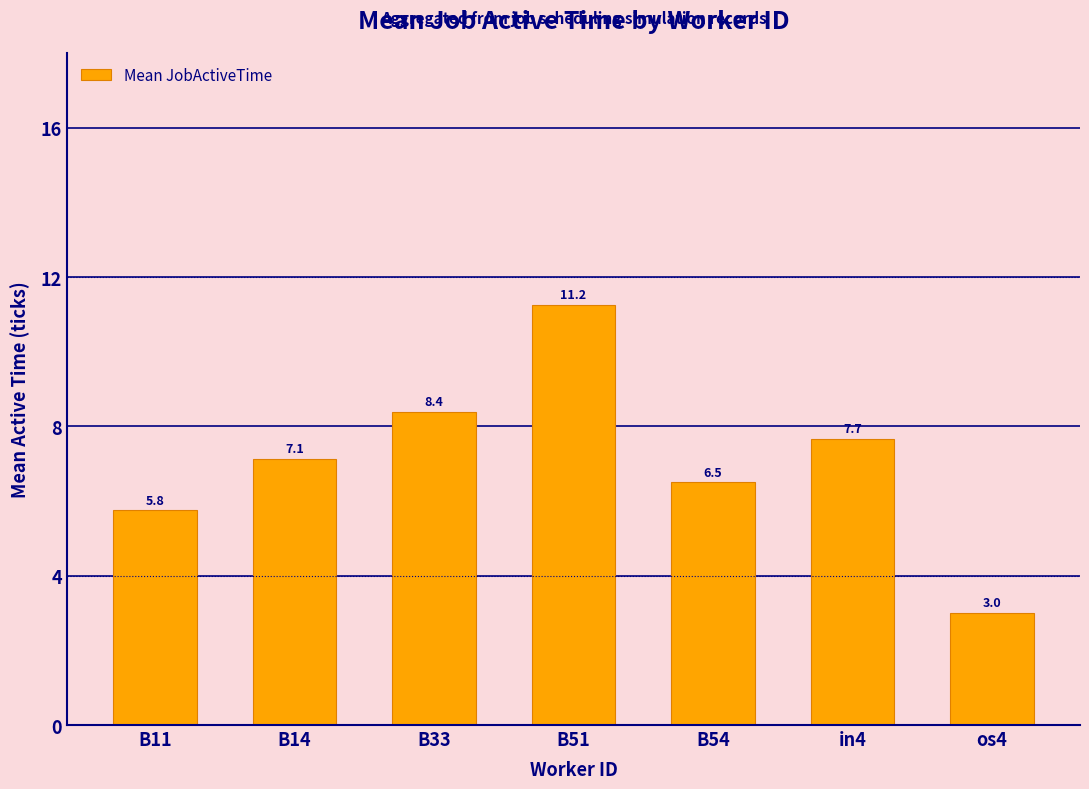

How many values exceed 7?

4